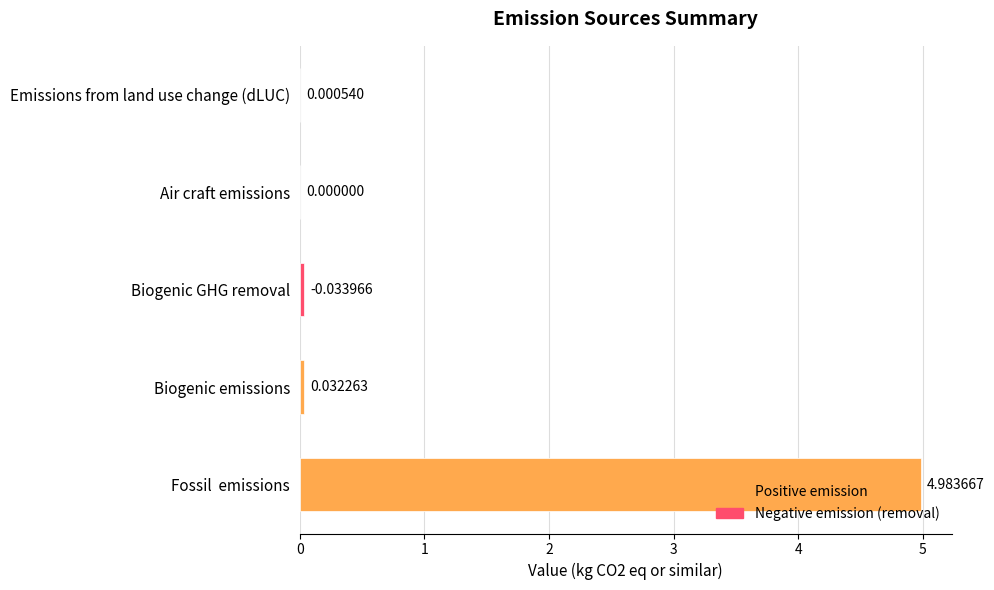

Where is the data nearest to the value 2?

Biogenic GHG removal